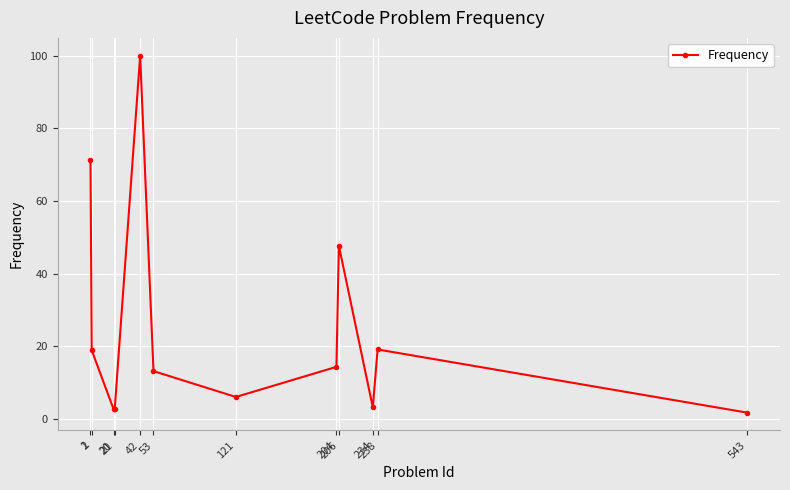

The value at 42 is 152.3. True or false?

False